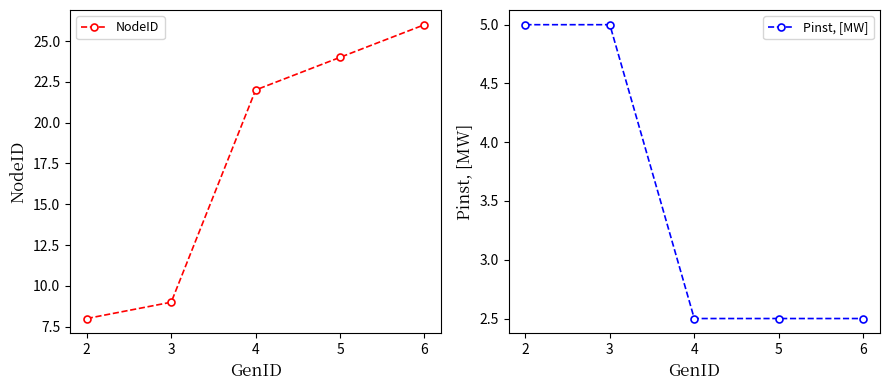

Count the number of categories in the chart.

5